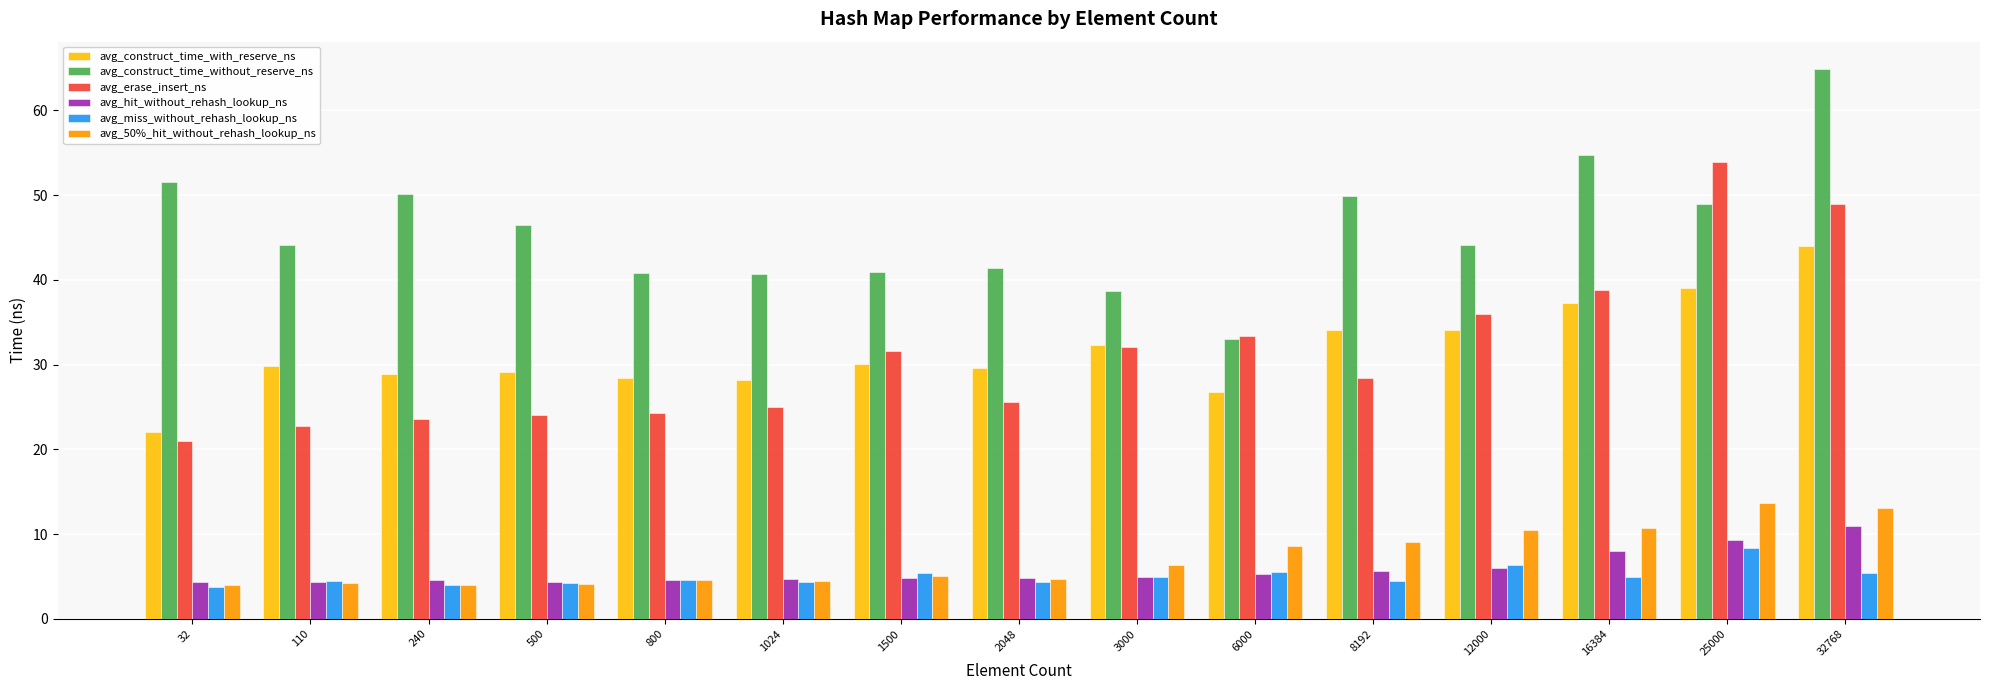

Which series changed the most between 32 and 25000?

avg_erase_insert_ns